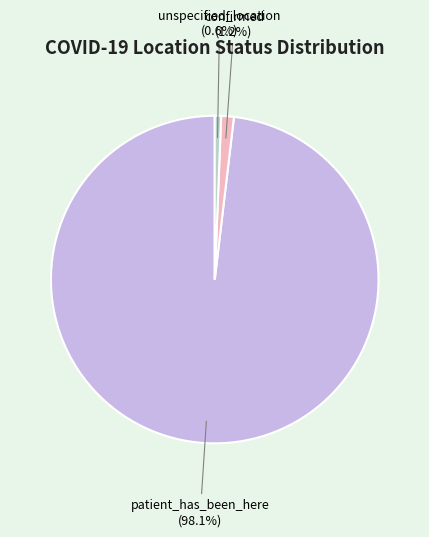

To the nearest percent, what is the average slice percentage?

33%